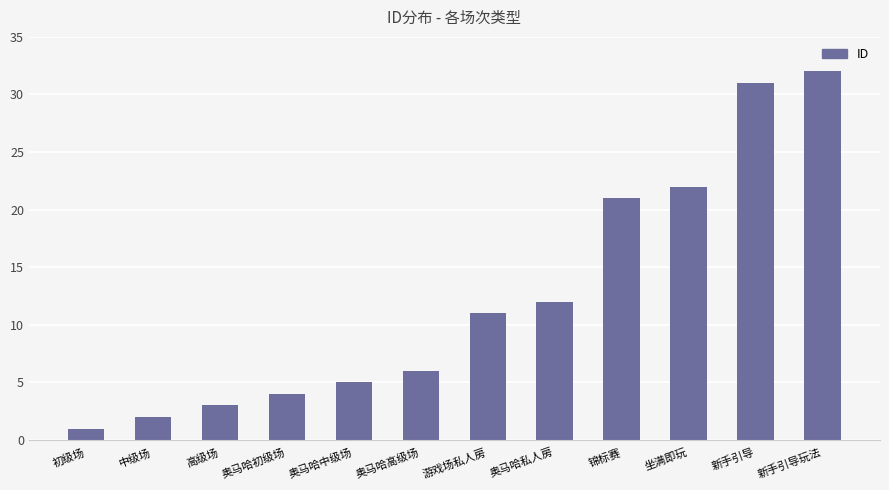

Is it true that the value at 游戏场私人房 is 19?

False